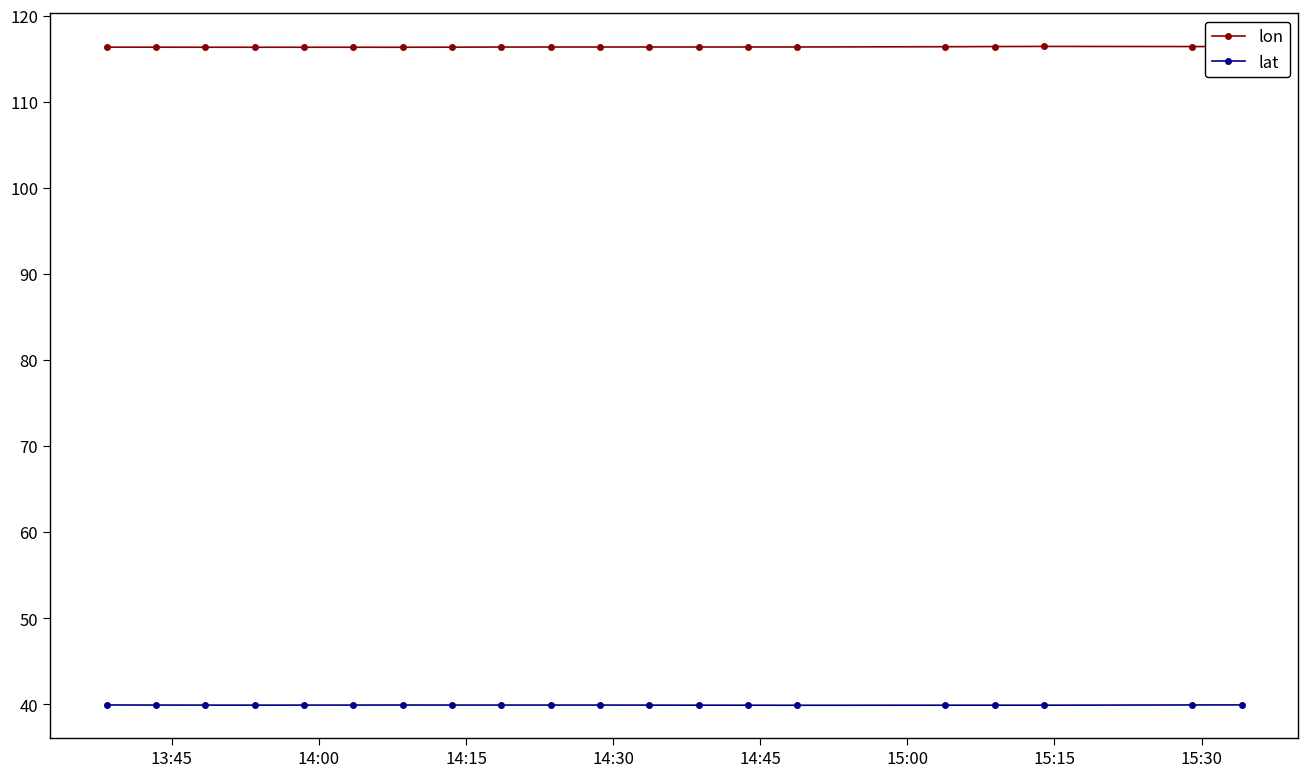

What is the highest value of the lat series?

39.9